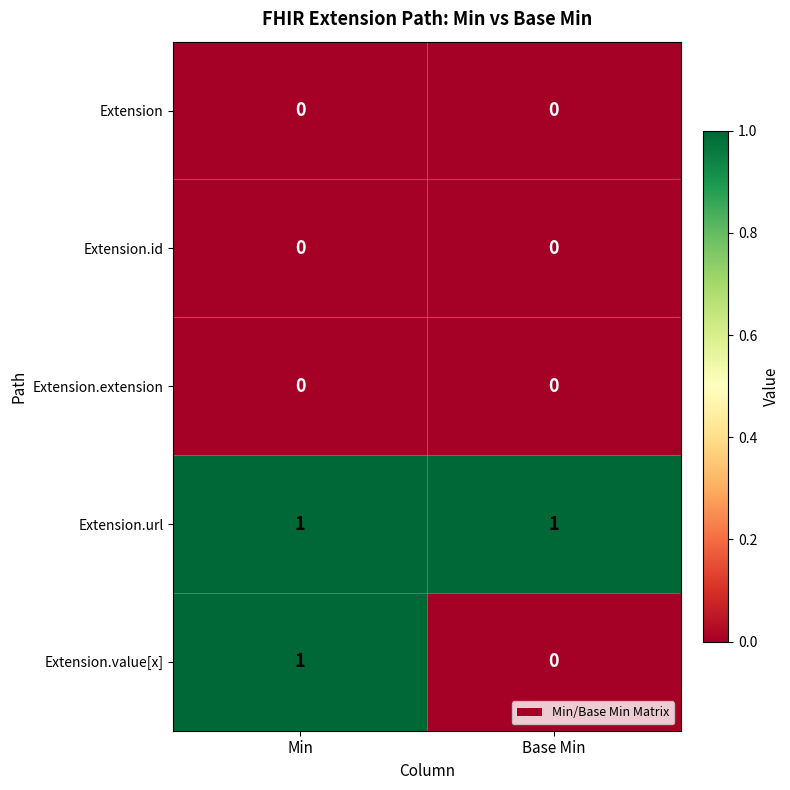

What is the spread (max minus min) of values at Base Min?

1